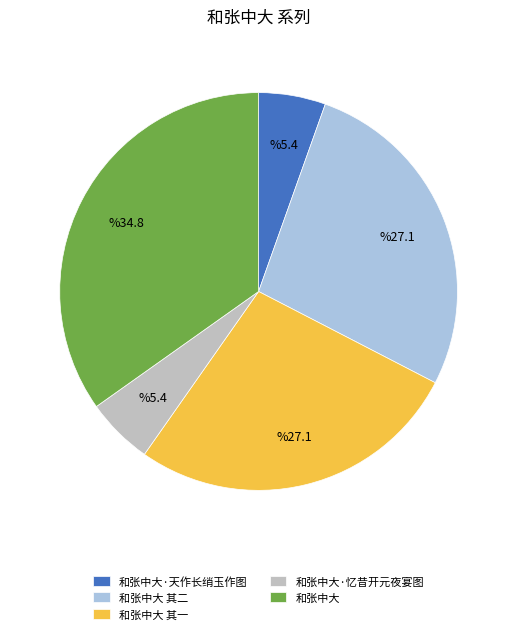

The 和张中大 其一 slice represents 27% of the pie. True or false?

True